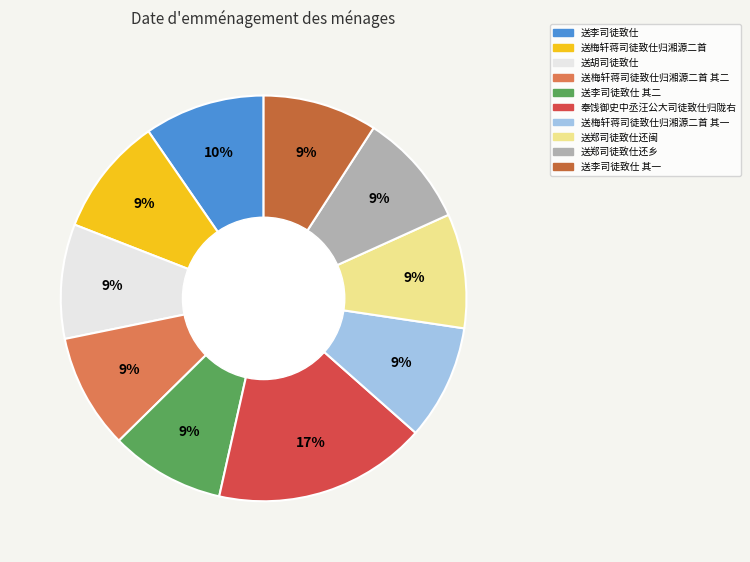

To the nearest percent, what is the average slice percentage?

10%